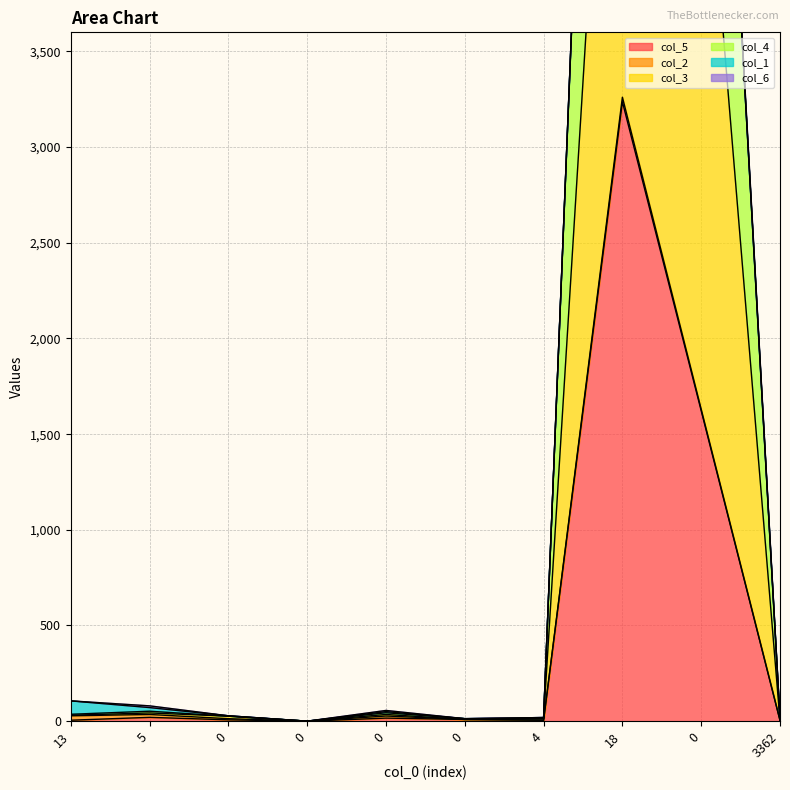

How many interior local peaks does the col_5 series have?

3